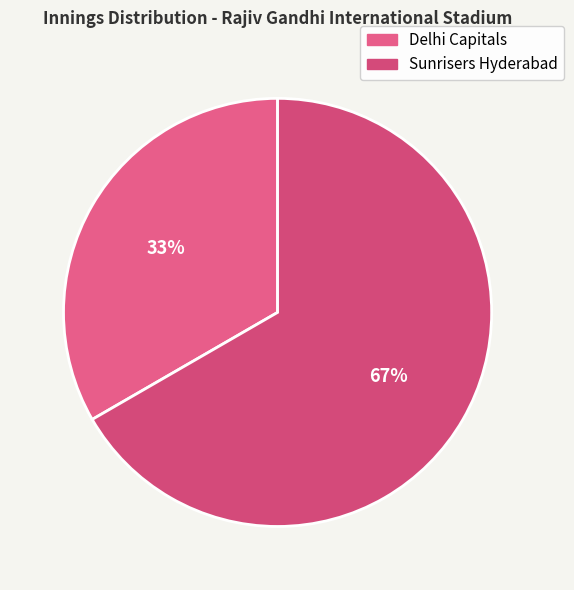

Rank the categories by value from highest to lowest.

Sunrisers Hyderabad, Delhi Capitals